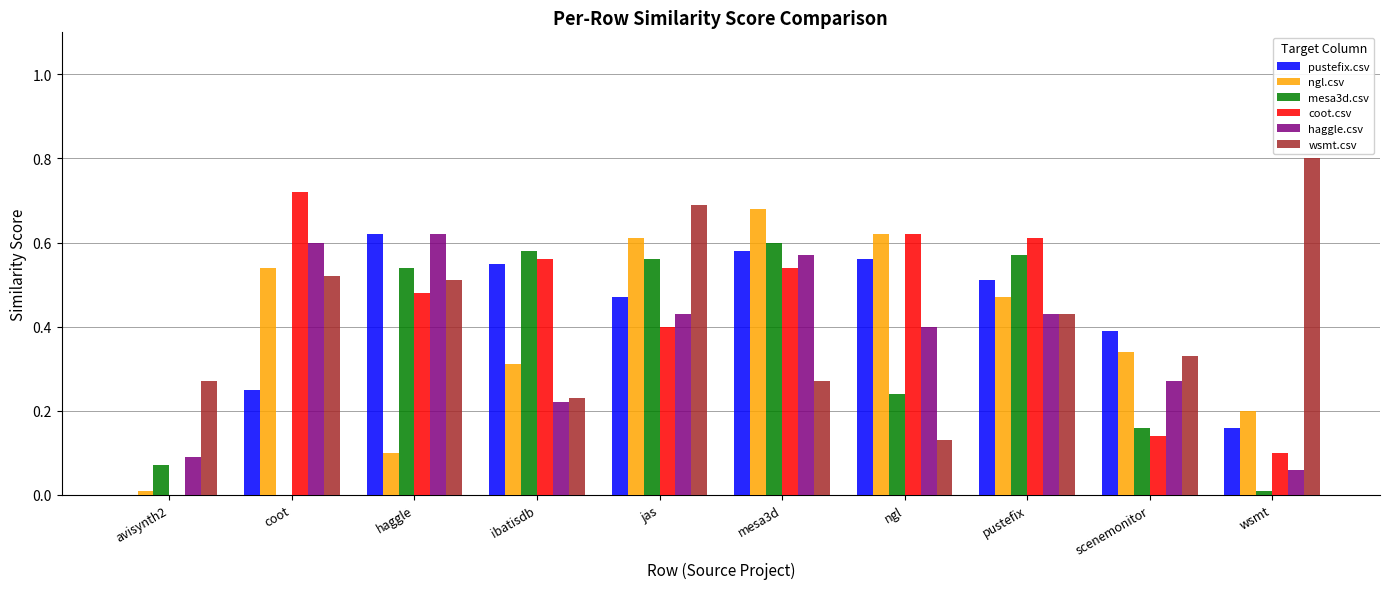

Is the value of coot.csv at coot greater than the value of mesa3d.csv at ngl?

Yes